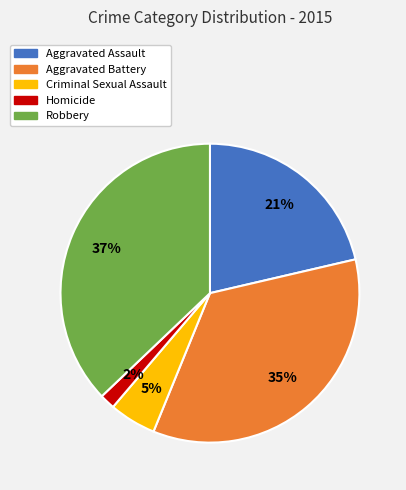

Which category has the smallest portion of the pie?

Homicide